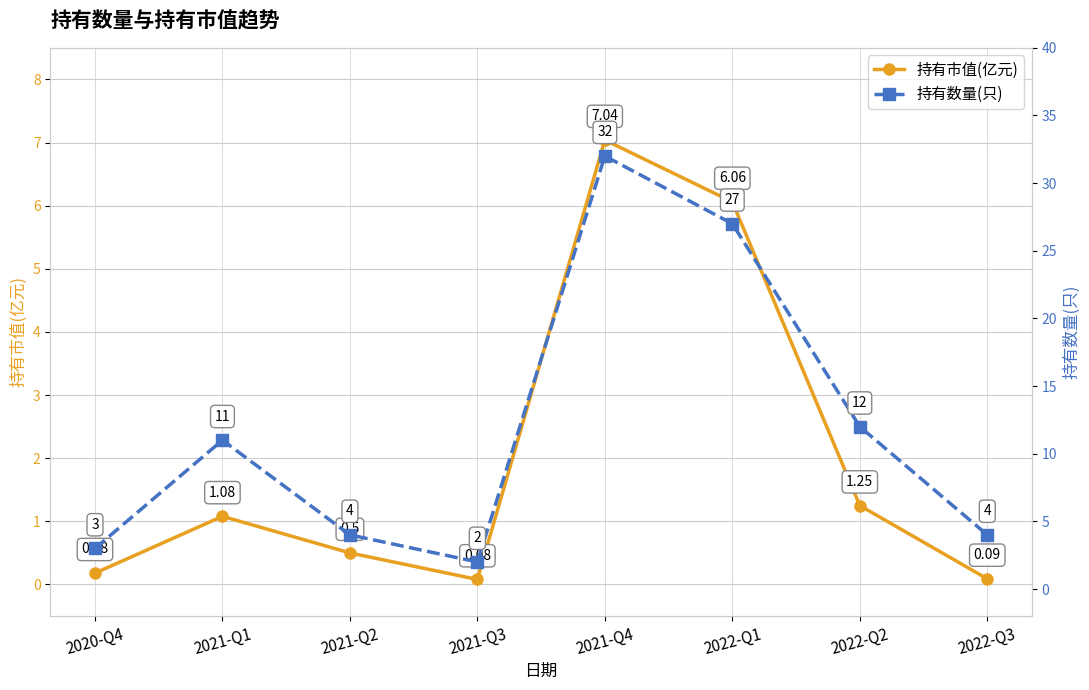

What is the difference between the maximum and second lowest values in the 持有数量(只) series?

29.0